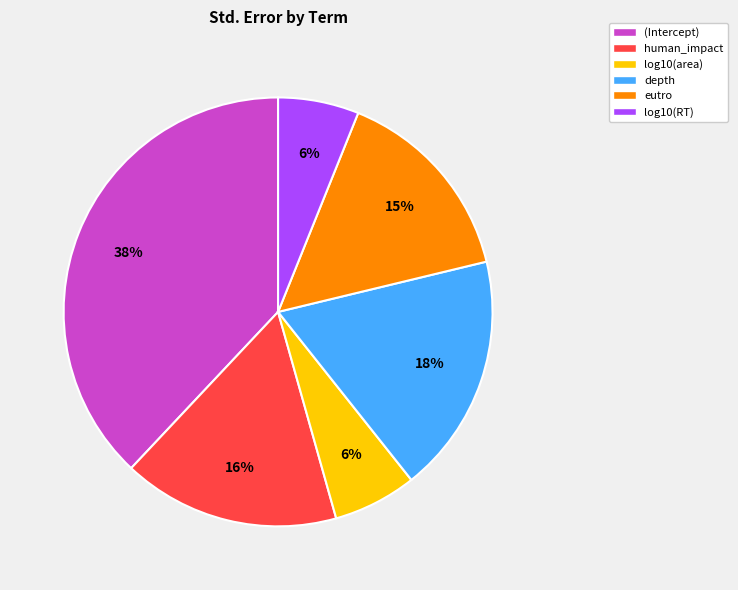

How many segments does this pie chart have?

6